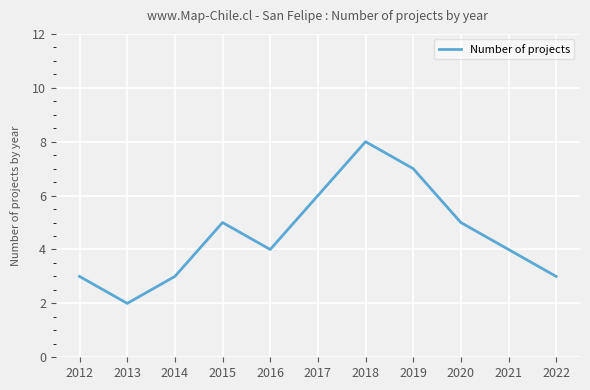

Is it true that the value at 2021 is 3?

False